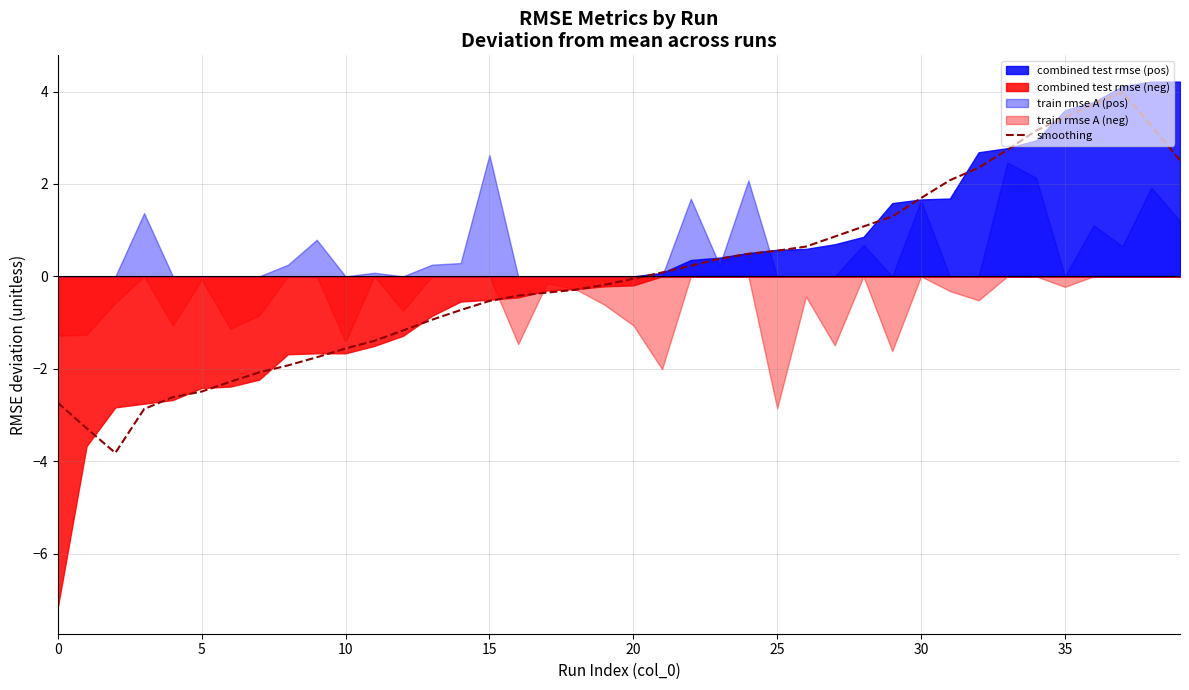

Read the value at 39.

2.5